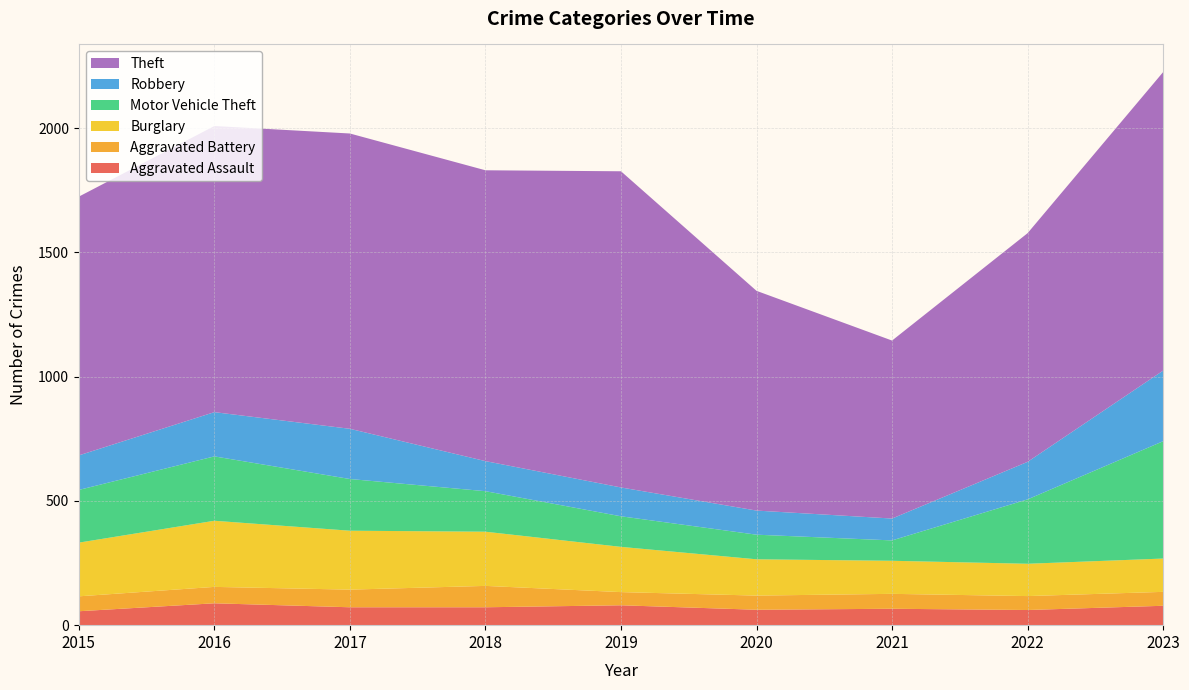

Reading right to left, what are all the values shown in this chart?

Aggravated Assault: 78	61	66	62	80	72	72	88	56
Aggravated Battery: 56	56	60	57	53	86	71	66	60
Burglary: 134	130	133	146	182	218	237	266	216
Motor Vehicle Theft: 472	259	82	99	123	163	208	259	212
Robbery: 284	151	88	97	116	121	202	178	139
Theft: 1201	920	716	884	1272	1170	1188	1151	1041